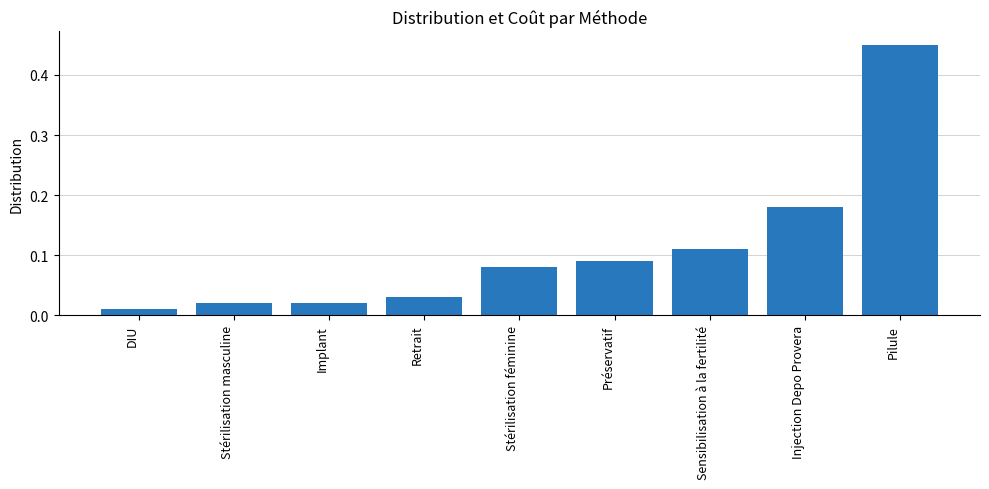

What position from the left is DIU?

1